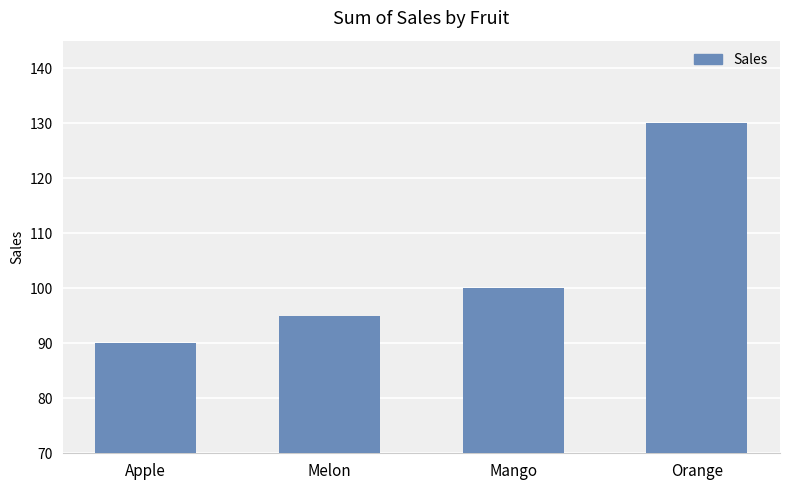

List the labels in order of value, largest first.

Orange, Mango, Melon, Apple